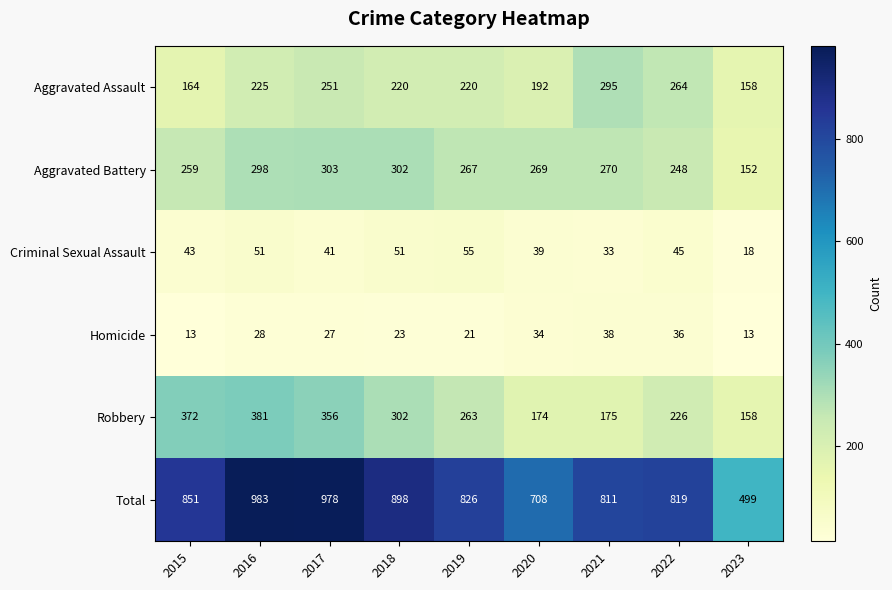

At which category is the sum across all series the highest?

2016